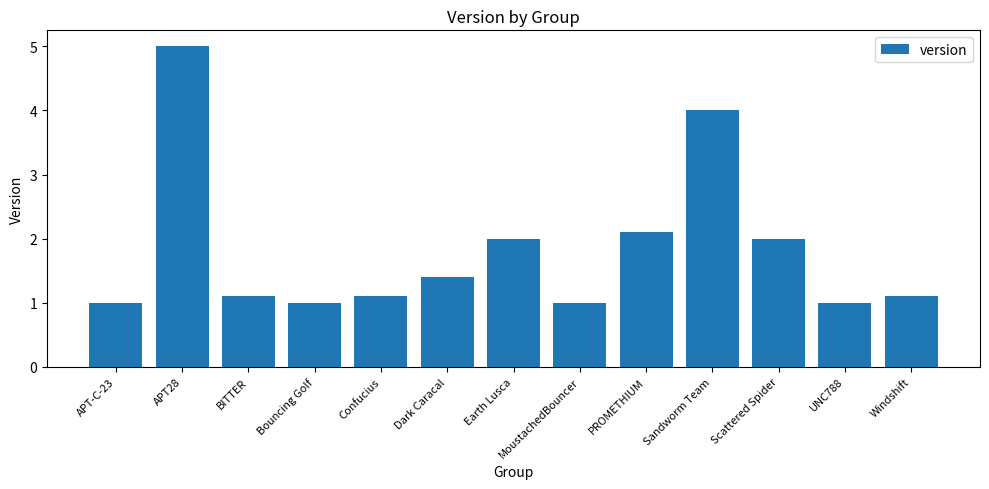

What is the greatest value displayed?

5.0